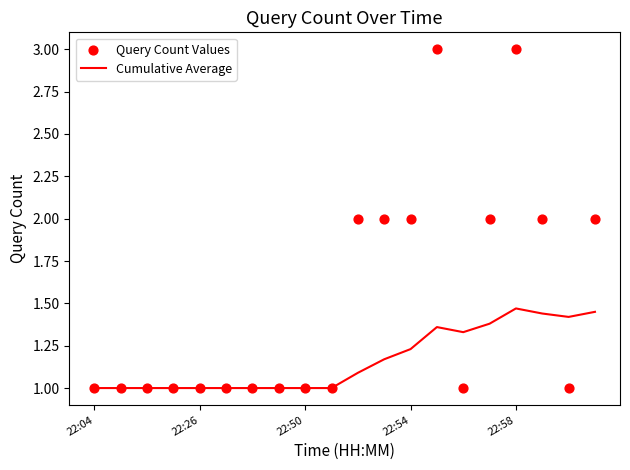

At how many categories does at least one series exceed 2?

2